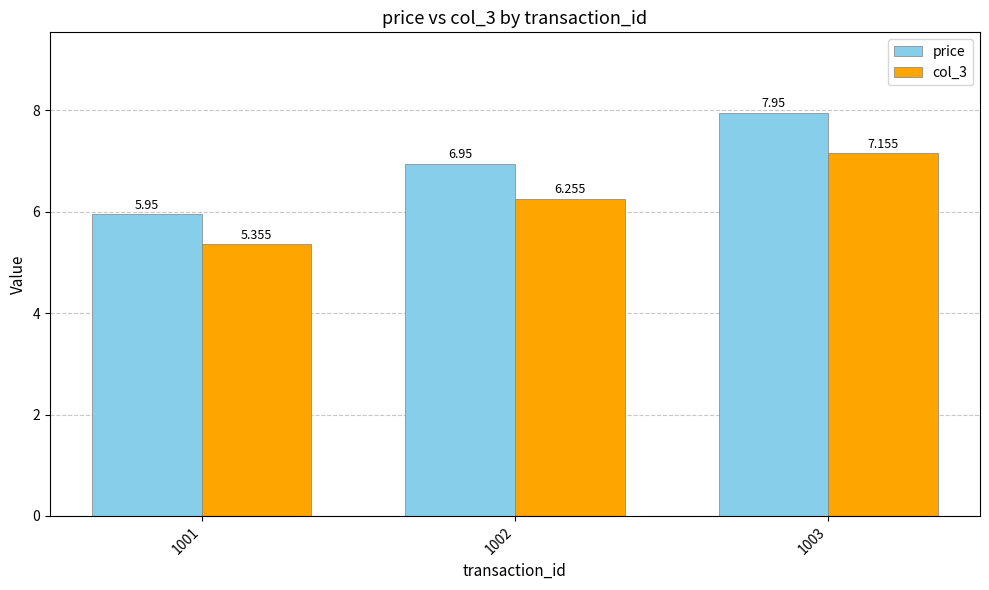

Which series has the largest total across all categories?

price